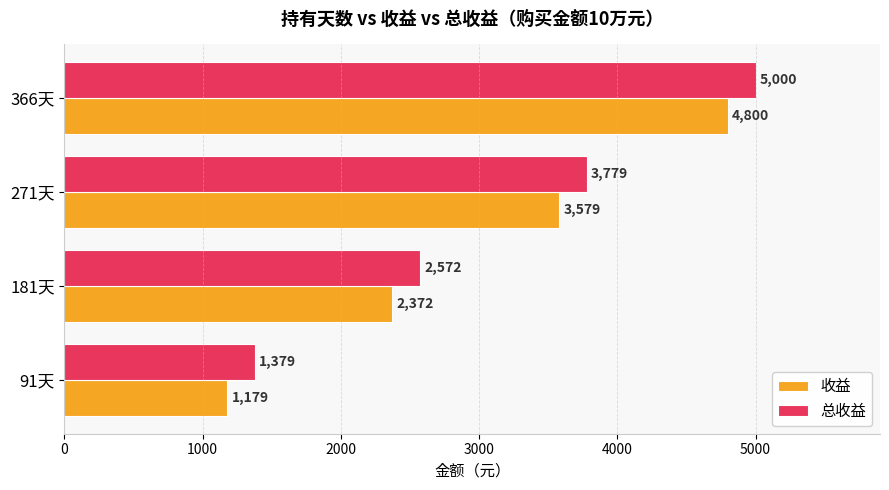

What is the difference between the 收益 values at 181天 and 271天?

1207